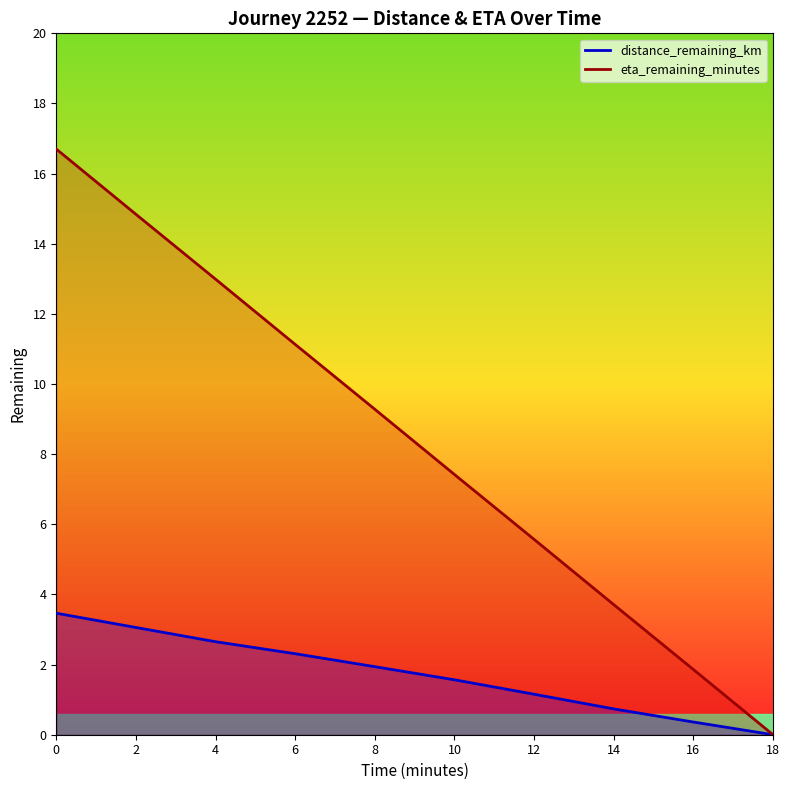

Reading left to right, list all the values displayed in this chart.

distance_remaining_km: 0=3.5	2=3.1	4=2.7	6=2.3	8=1.9	10=1.6	12=1.2	14=0.7	16=0.4	18=0.0
eta_remaining_minutes: 0=16.7	2=14.8	4=13.0	6=11.1	8=9.3	10=7.4	12=5.6	14=3.7	16=1.9	18=0.0